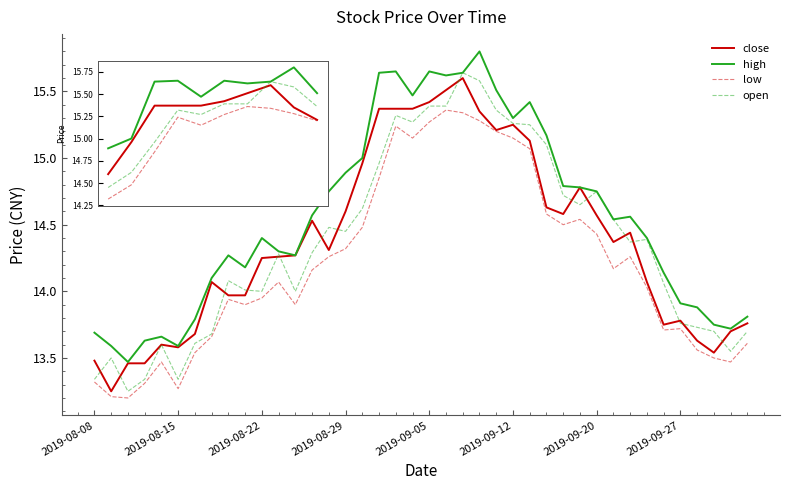

True or false: high and low intersect in this chart.

False